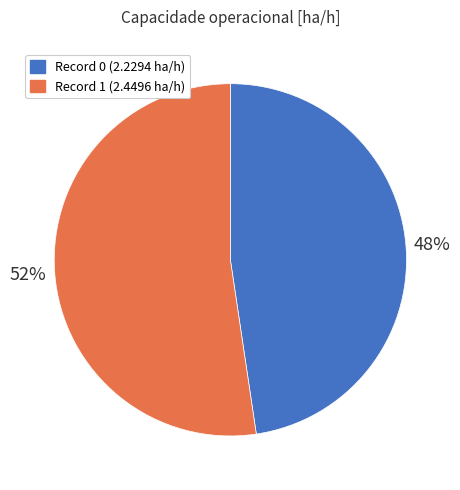

Count the number of slices in the pie.

2